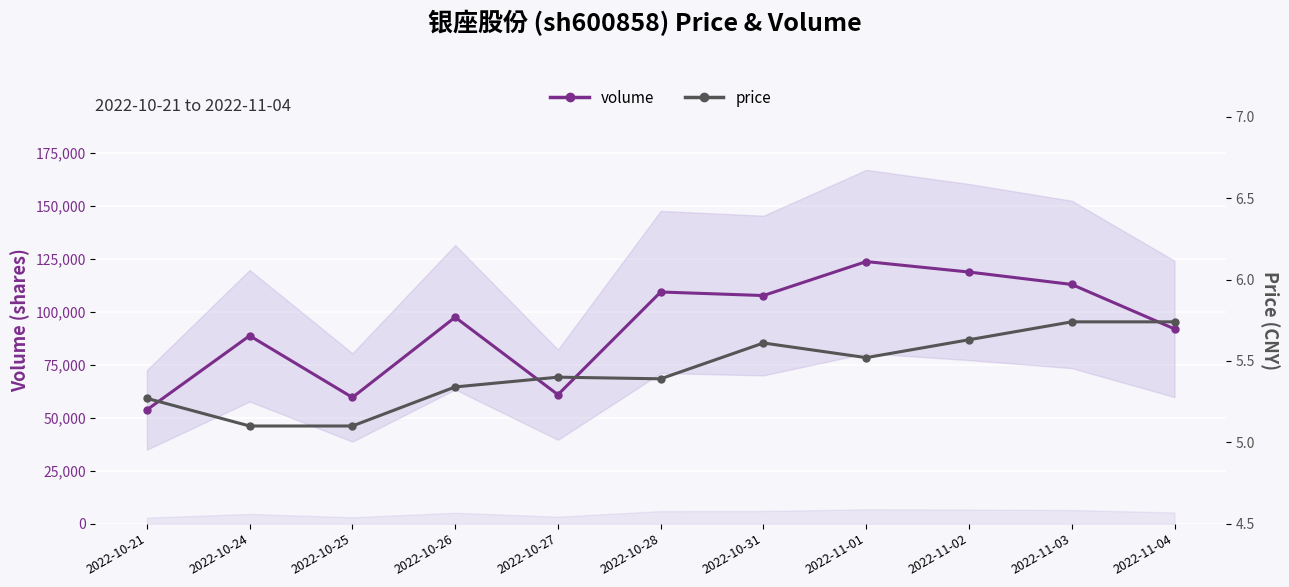

At which category is the sum across all series the highest?

2022-11-01